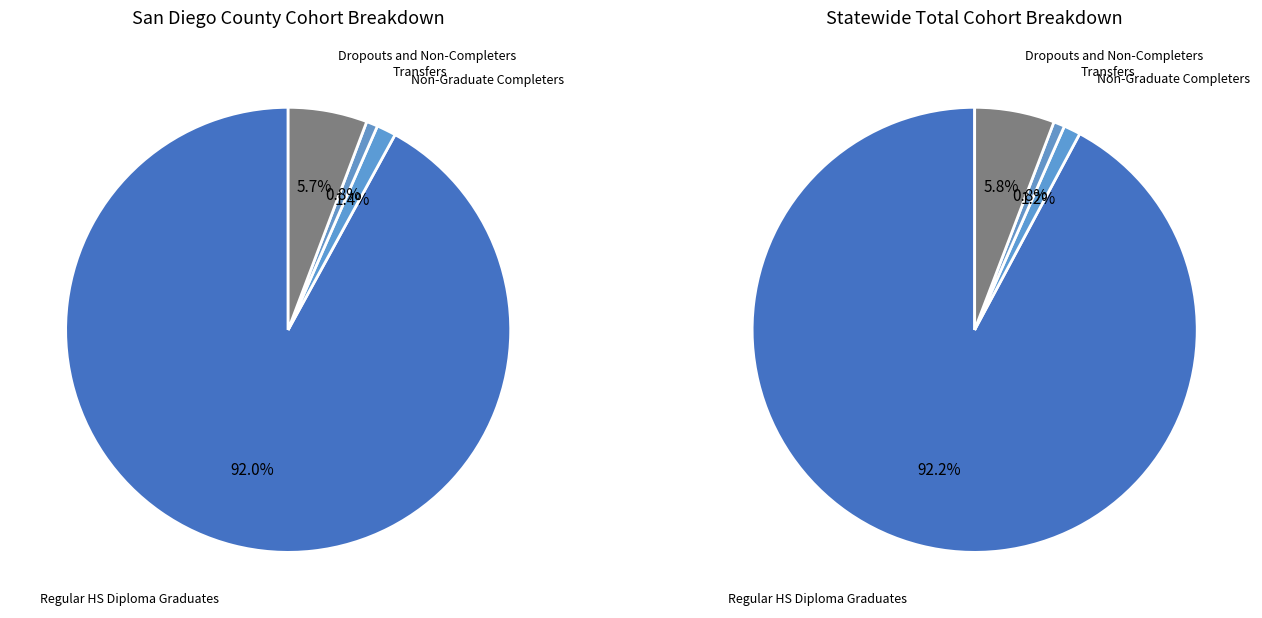

Which series changed the most between San Diego County and Statewide Total?

Regular HS Diploma Graduates